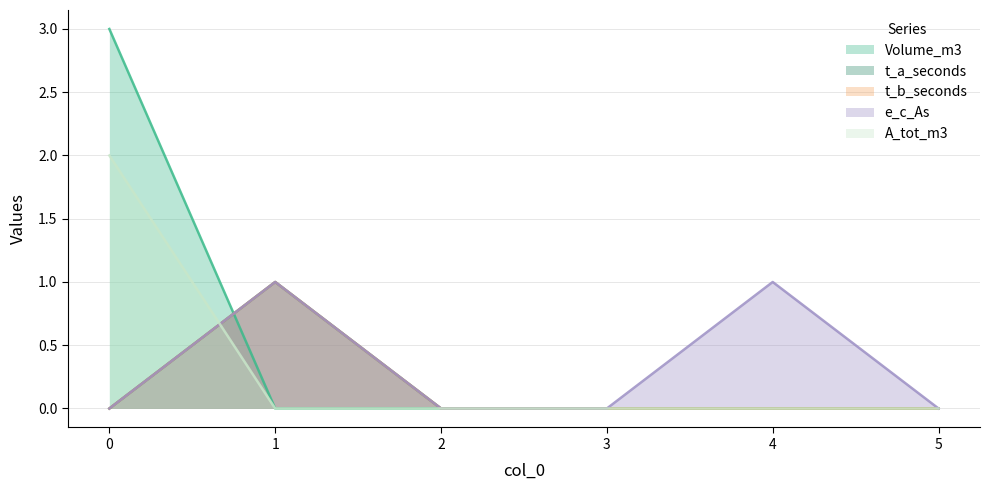

What is the spread (max minus min) of values at 4?

1